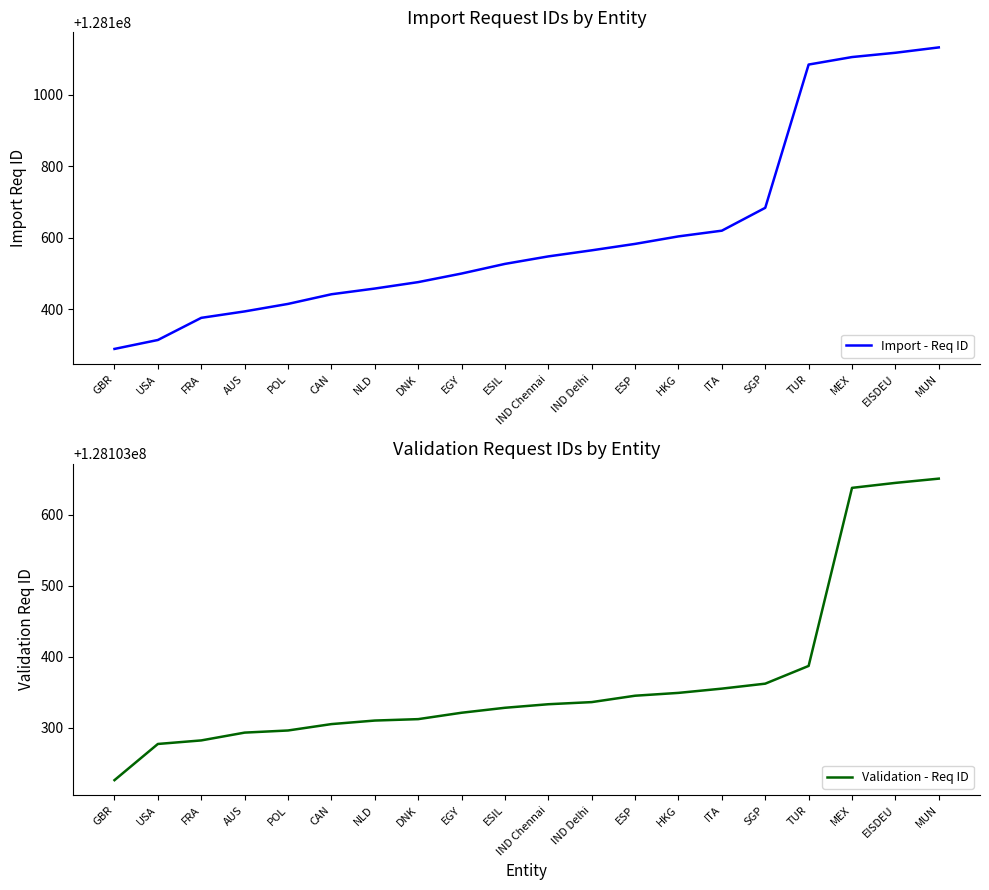

Rank the series by their average value, from lowest to highest.

Import - Req ID, Validation - Req ID